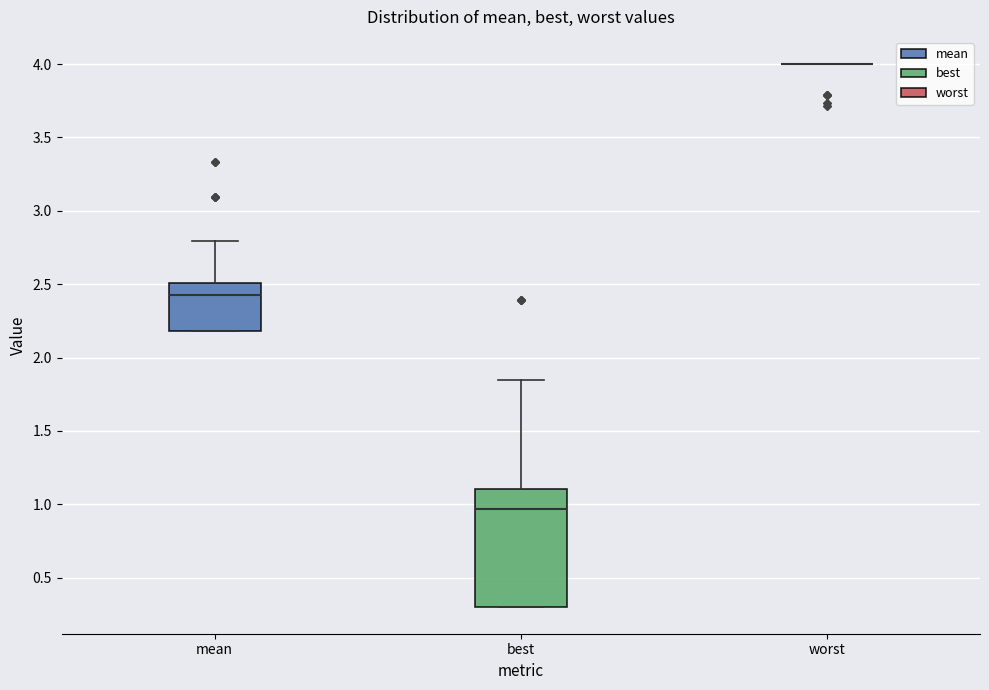

Which box is the tallest, from its lower edge to its upper edge?

best